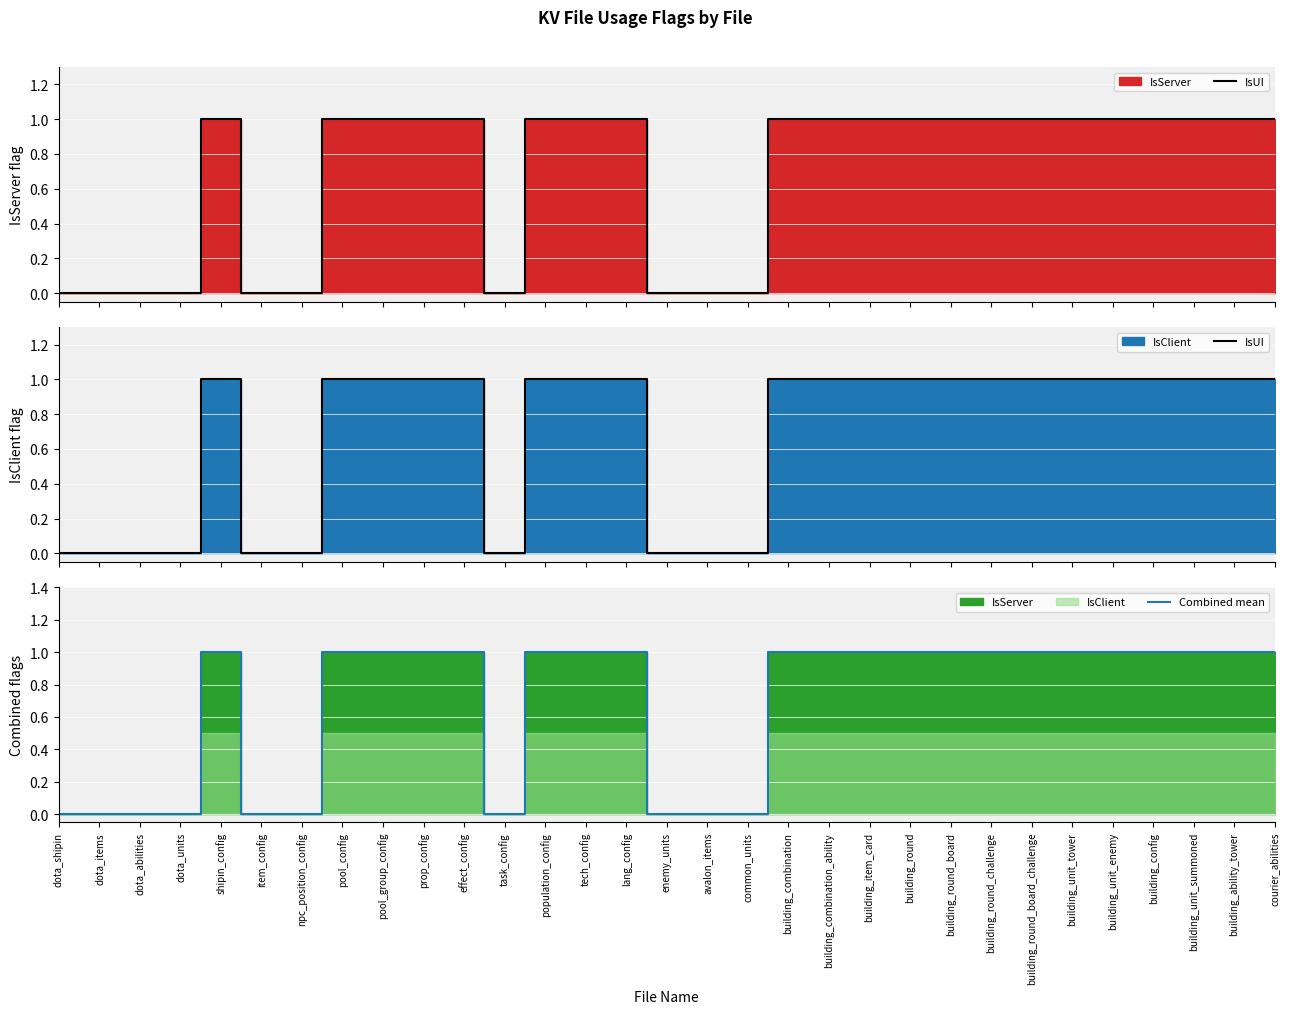

Which series has the widest spread of values?

IsUI